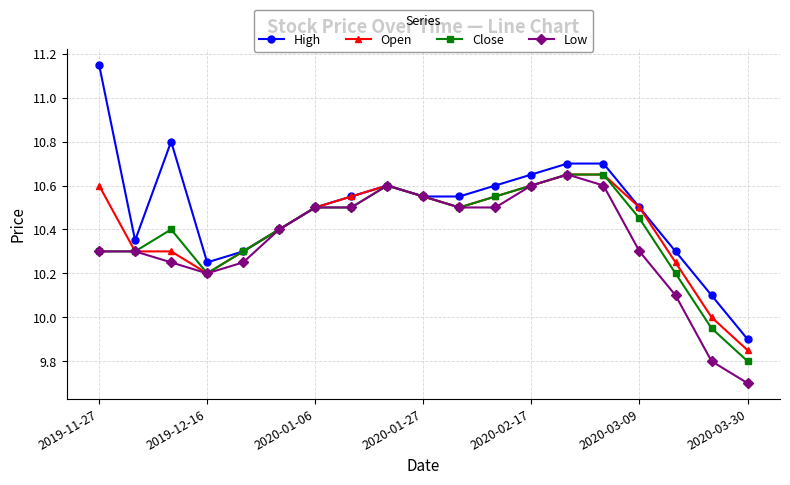

What is the minimum value shown in the chart?

9.7